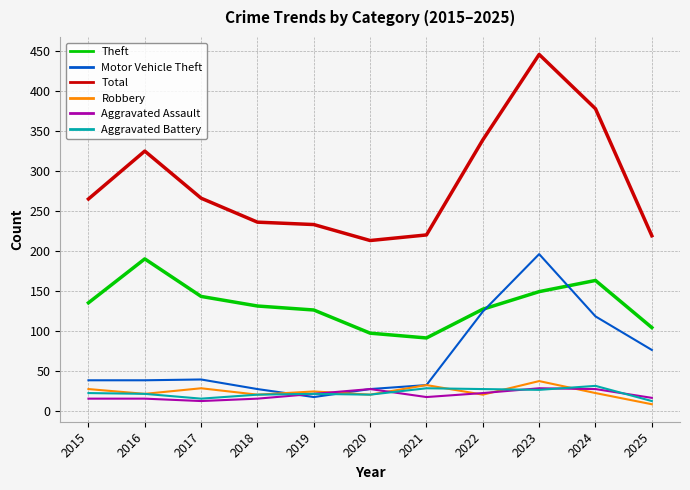

True or false: Motor Vehicle Theft has a value of 27 at 2020.

True